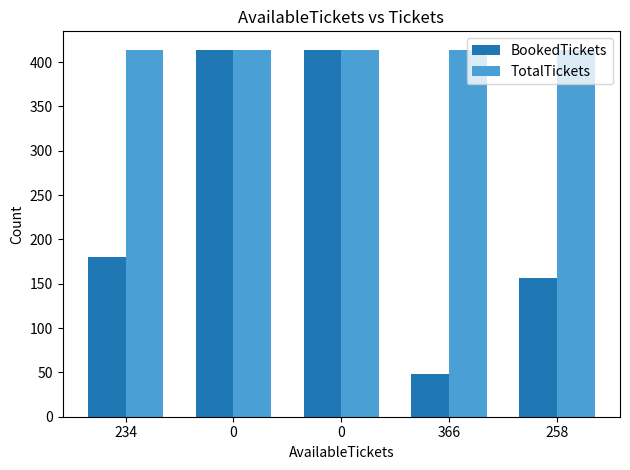

Are the bars horizontal?

No